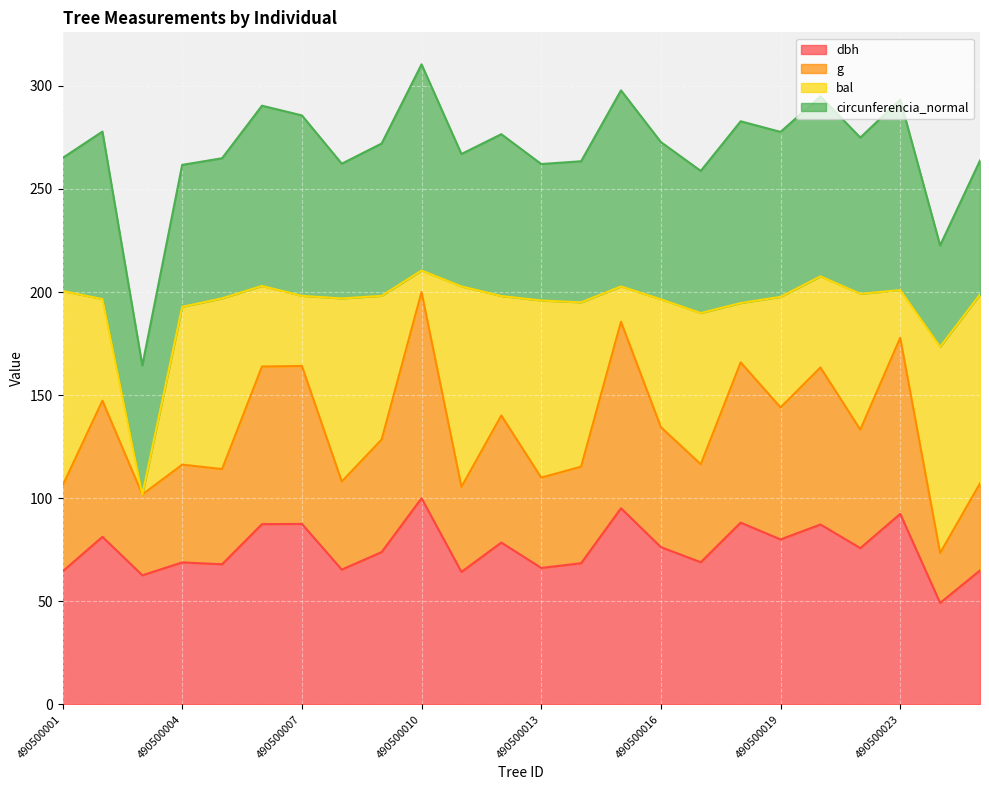

Is it true that dbh equals 68.9 at 490500004?

True